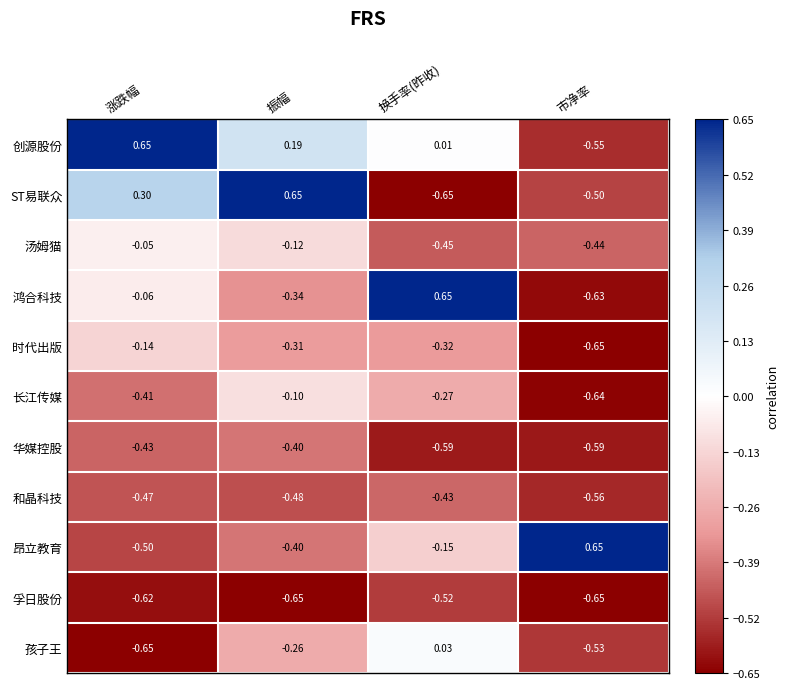

Which category has the lowest value in the 和晶科技 series?

市净率